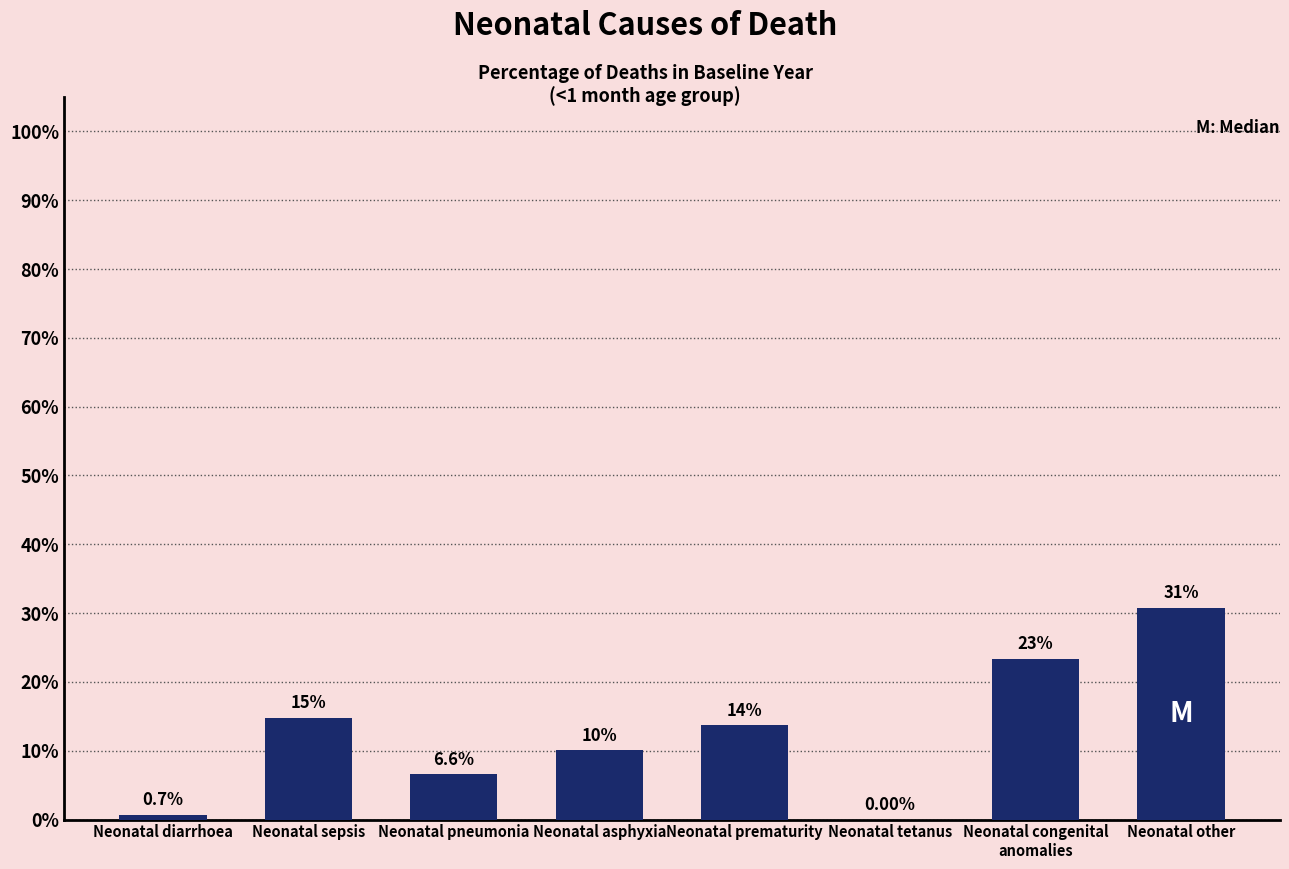

Are the bars horizontal?

No